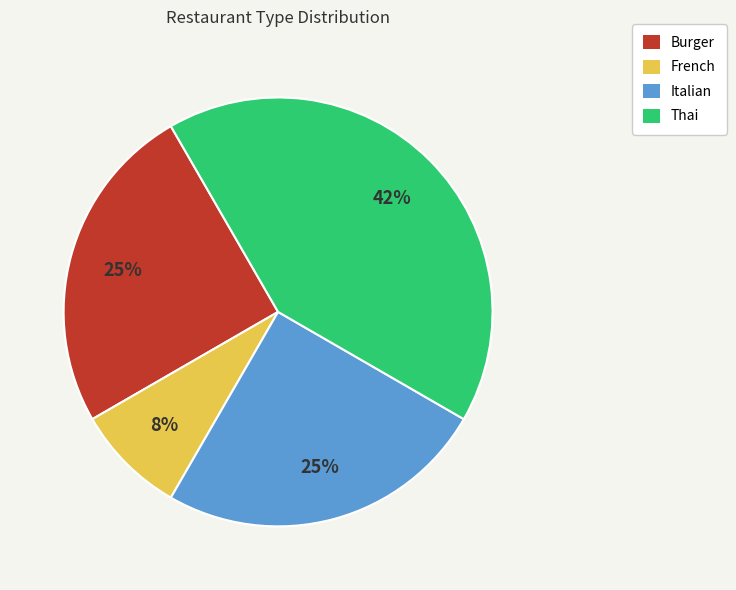

To the nearest percent, what is the combined percentage of Burger and Italian?

50%